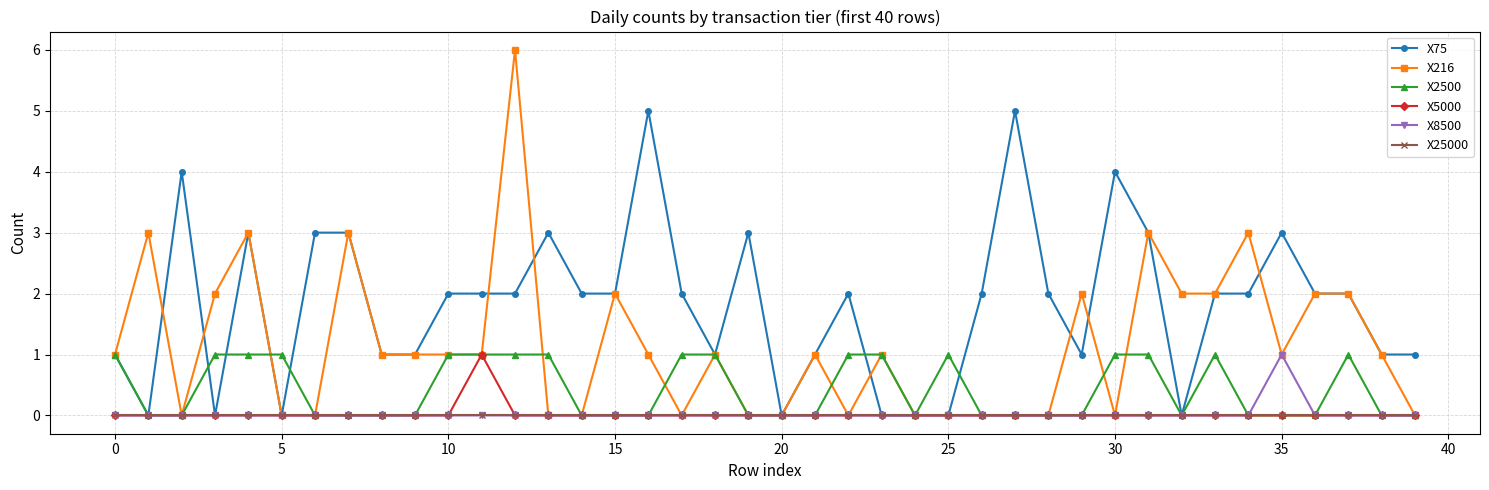

Which series has the largest range (max minus min)?

X216